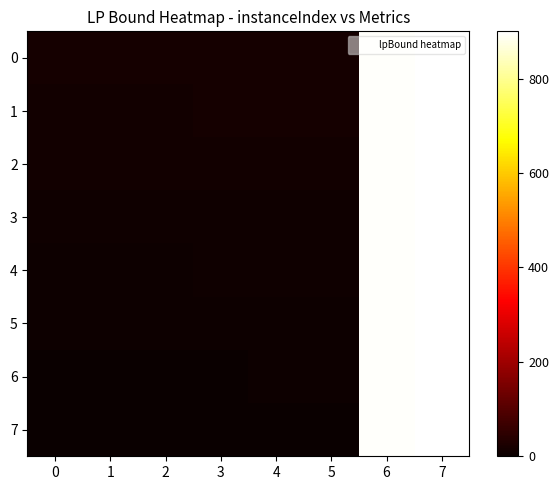

Between 3 and 4, which series saw the biggest shift?

7